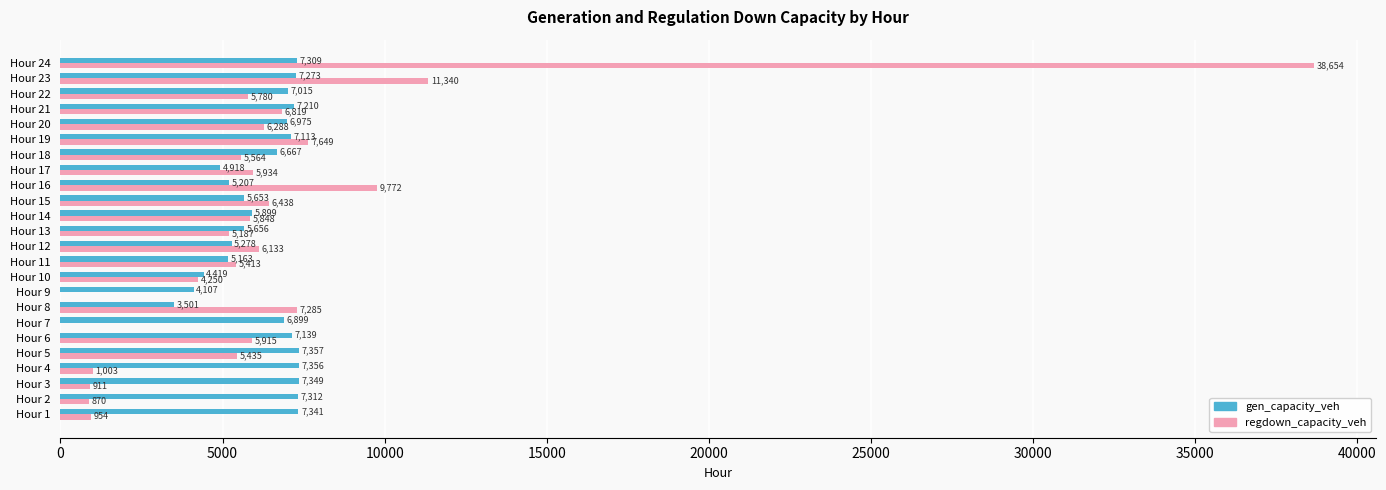

At which label is gen_capacity_veh closest to 5428?

Hour 12